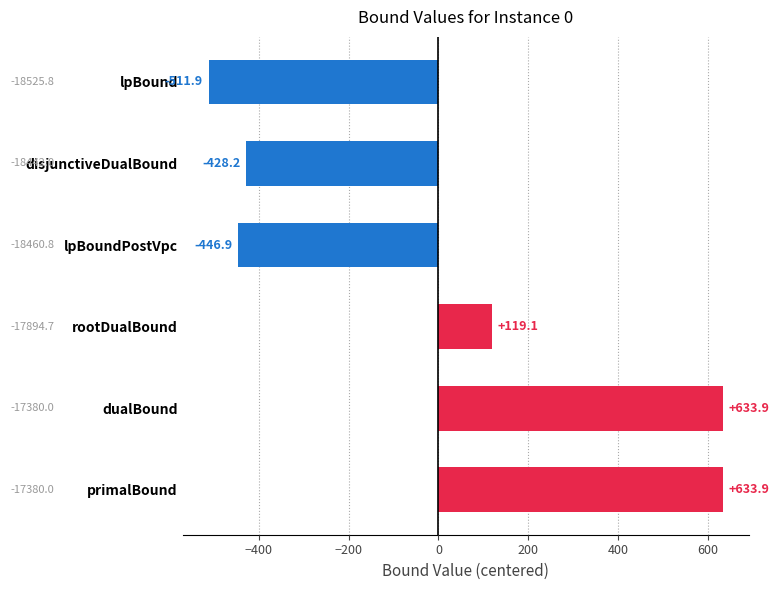

Which has a higher value, lpBound or disjunctiveDualBound?

disjunctiveDualBound